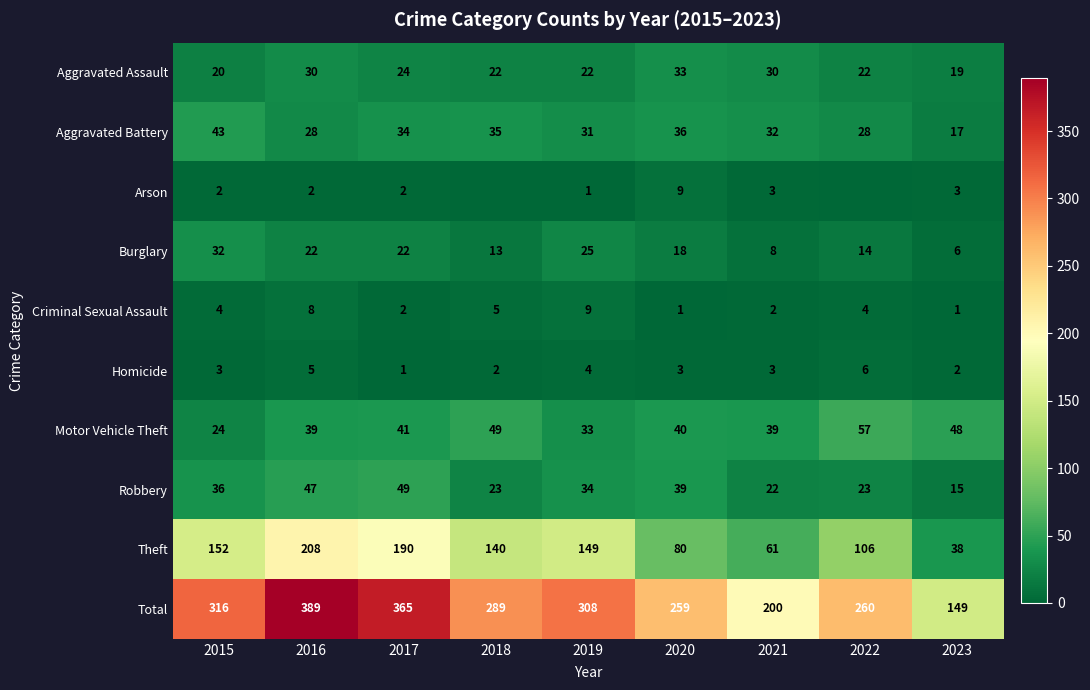

What is the difference between the maximum and minimum values in the Burglary series?

26